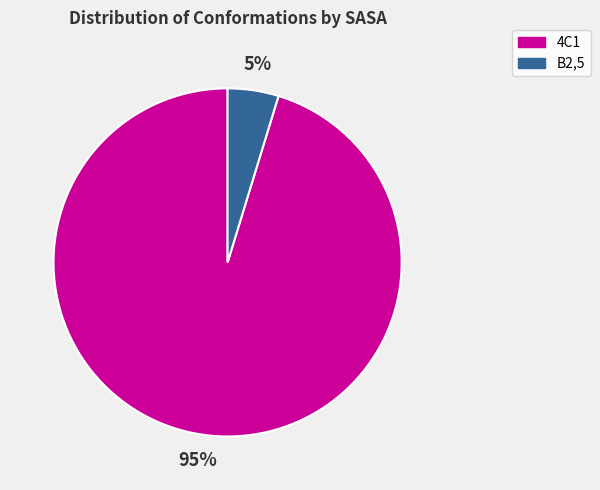

To the nearest percent, what is the average slice percentage?

50%